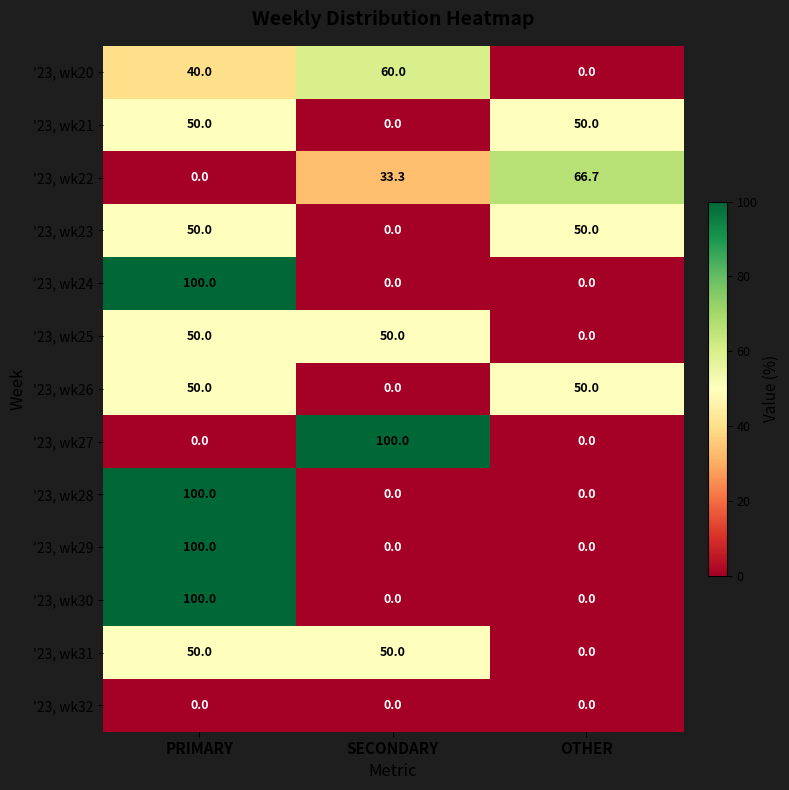

At which category is the sum across all series the highest?

PRIMARY